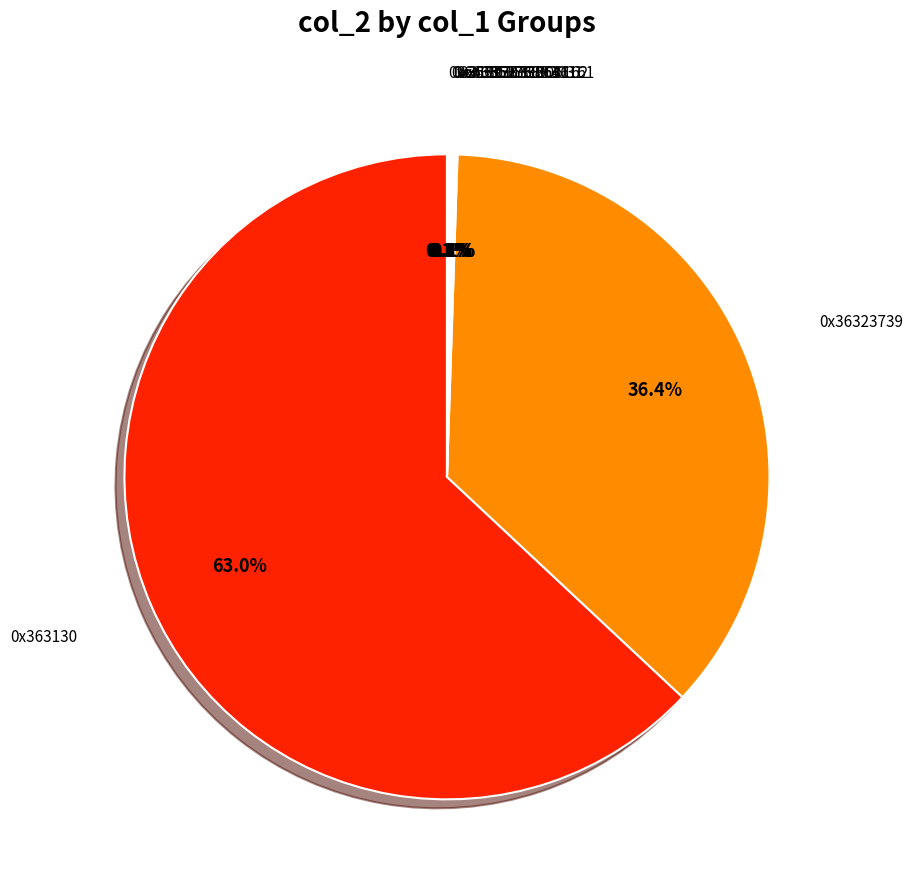

What is the largest slice in the pie chart?

0x363130